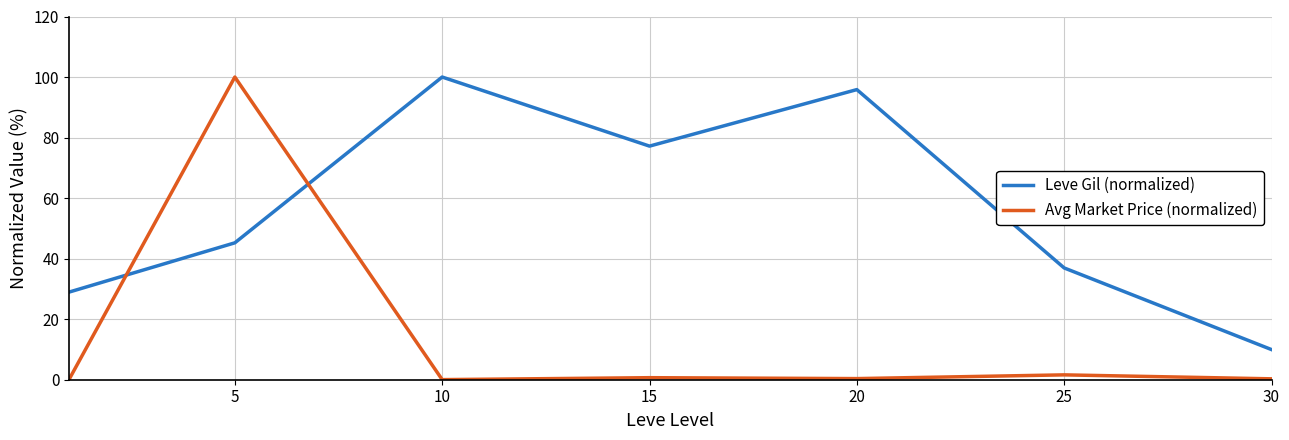

List the series in order of their overall mean, lowest first.

Avg Market Price (normalized), Leve Gil (normalized)